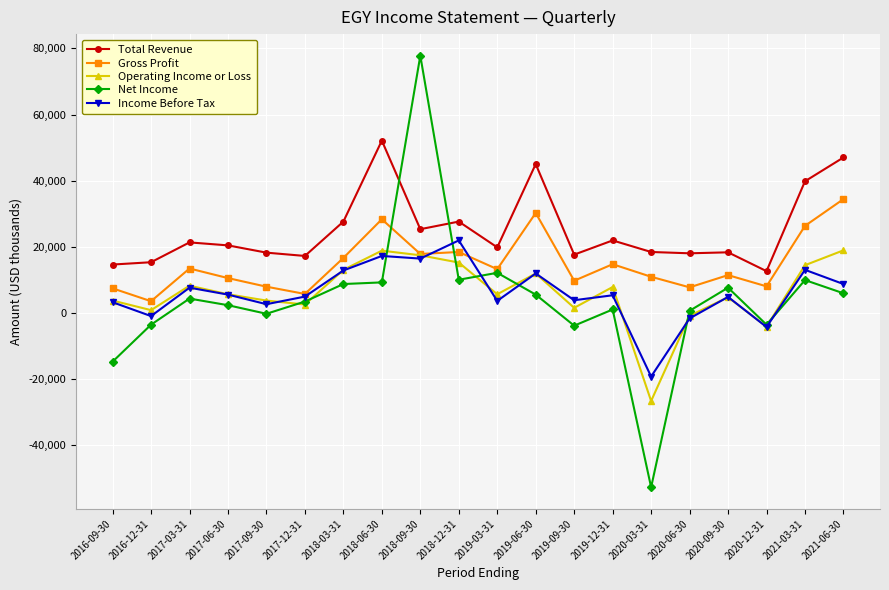

What is the label of the 17th point from the right?

2017-06-30